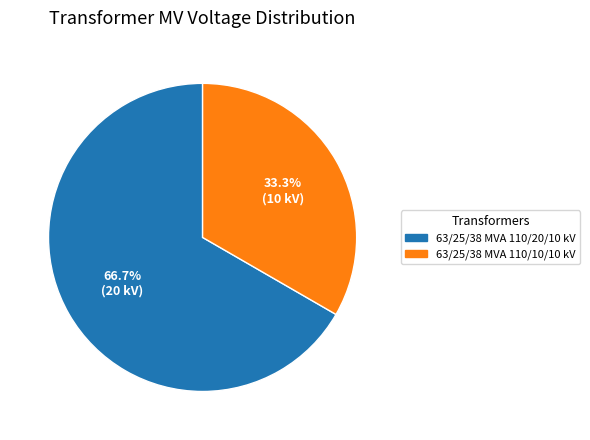

Rank the categories by value from lowest to highest.

63/25/38 MVA 110/10/10 kV, 63/25/38 MVA 110/20/10 kV